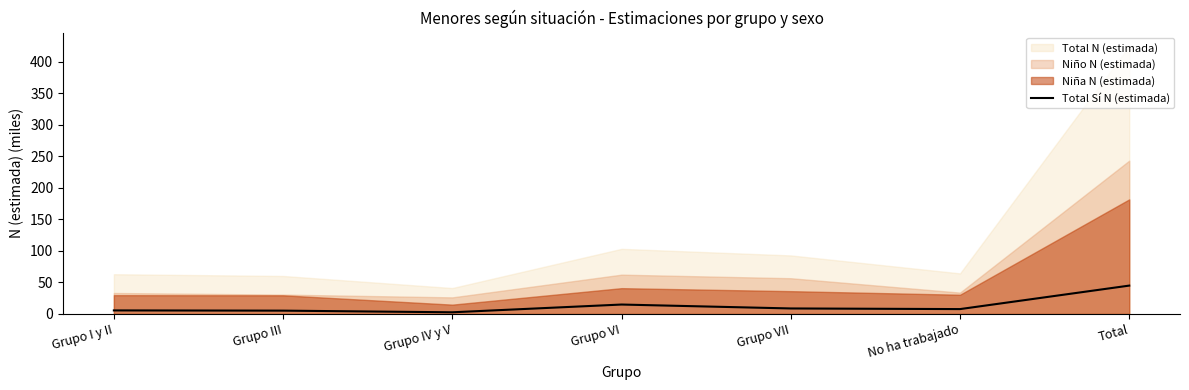

What is the maximum value for Total Sí N (estimada)?

45.0